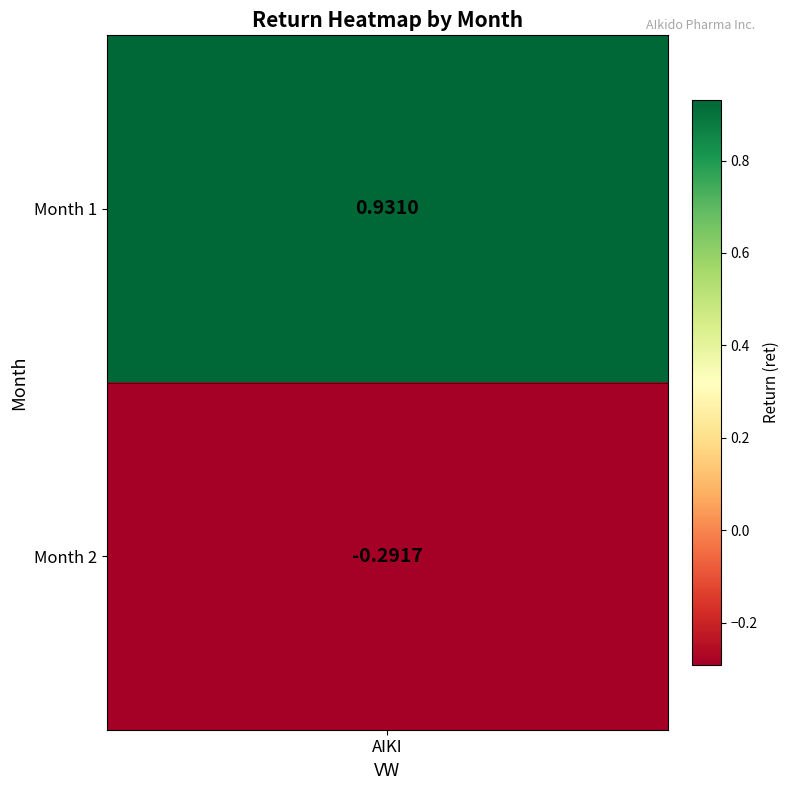

What is the change in value from 1 to 2?

-1.2